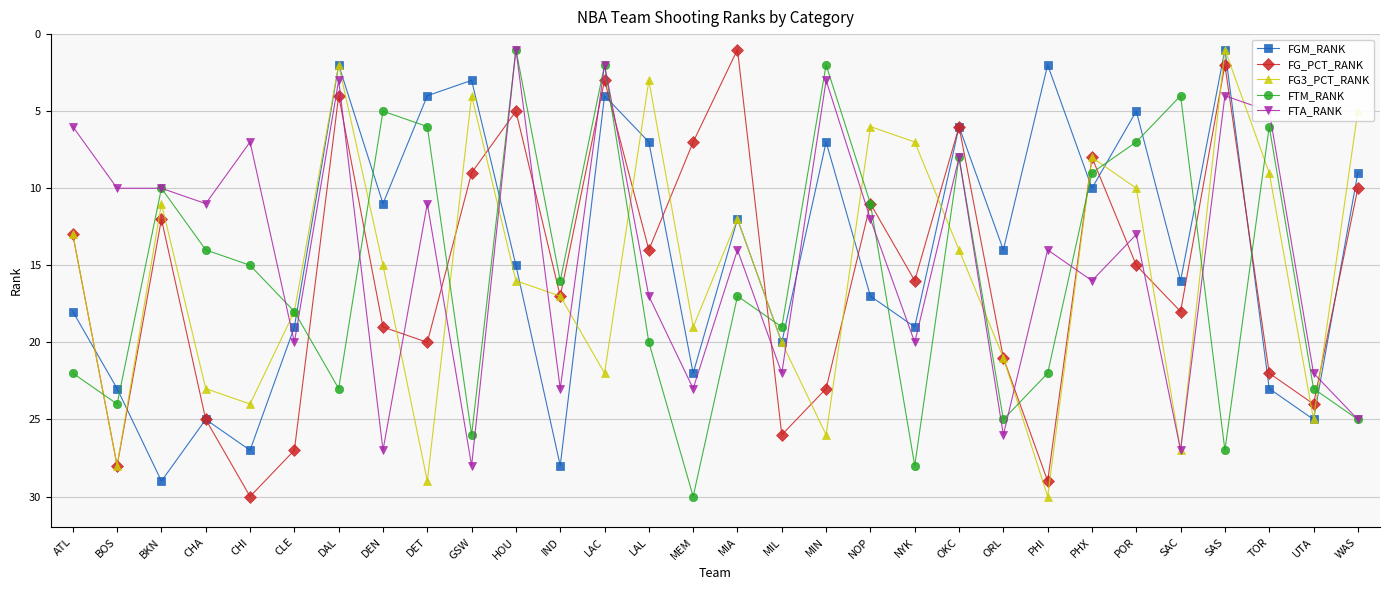

What is the spread (max minus min) of values at MIL?

7